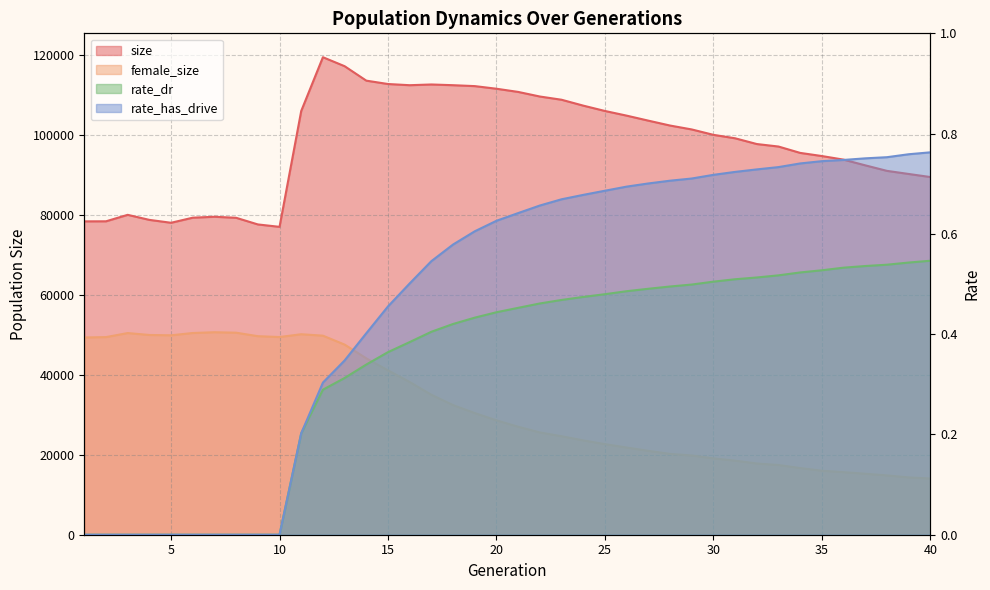

Count the number of categories in the chart.

40